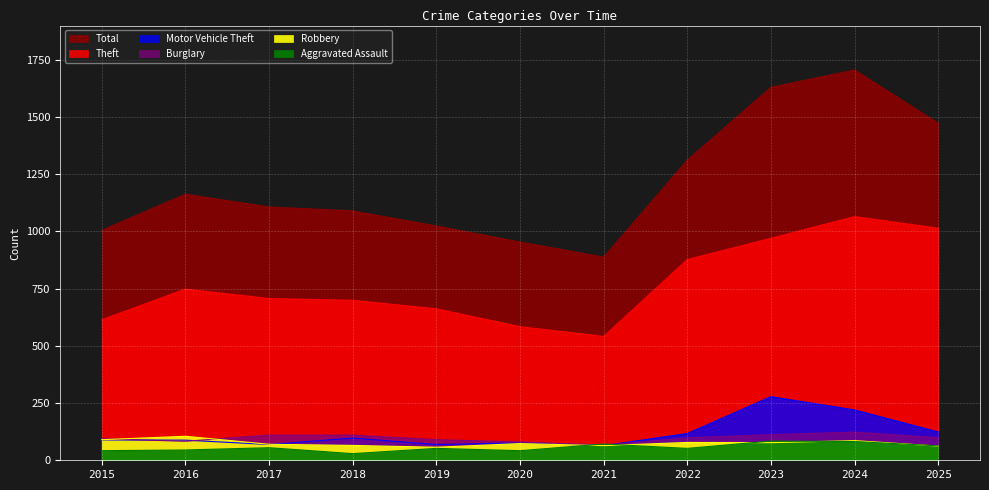

Where is Aggravated Assault nearest to the value 56?

2017